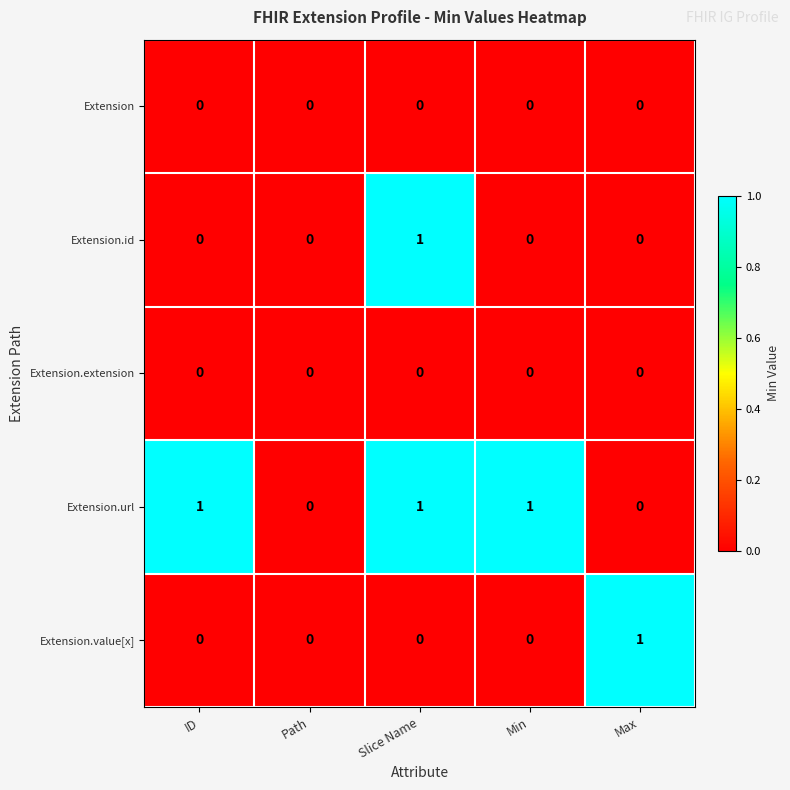

The Extension.id series shows 0 at Path. True or false?

True